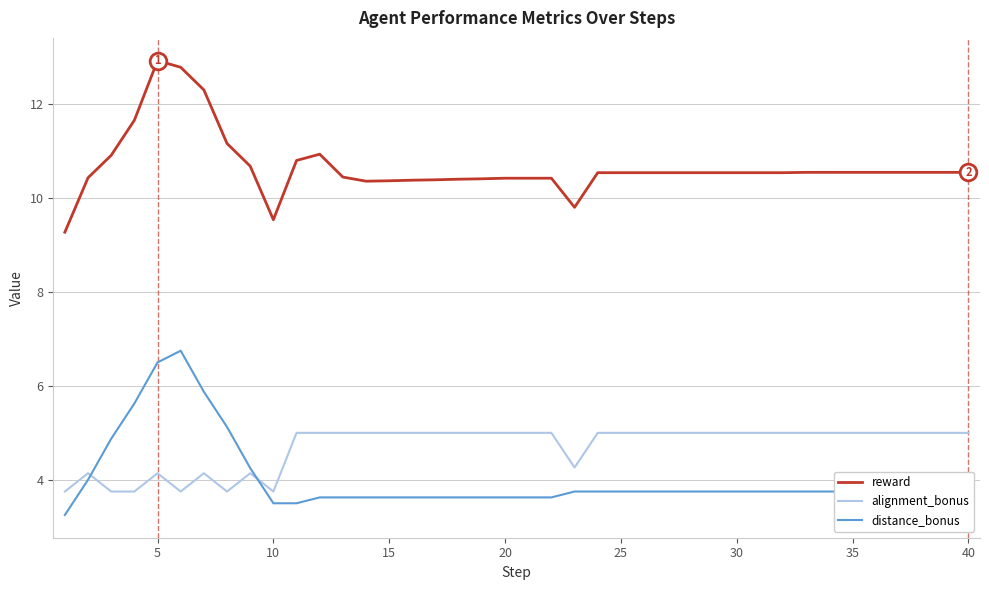

What is the maximum value for distance_bonus?

6.8